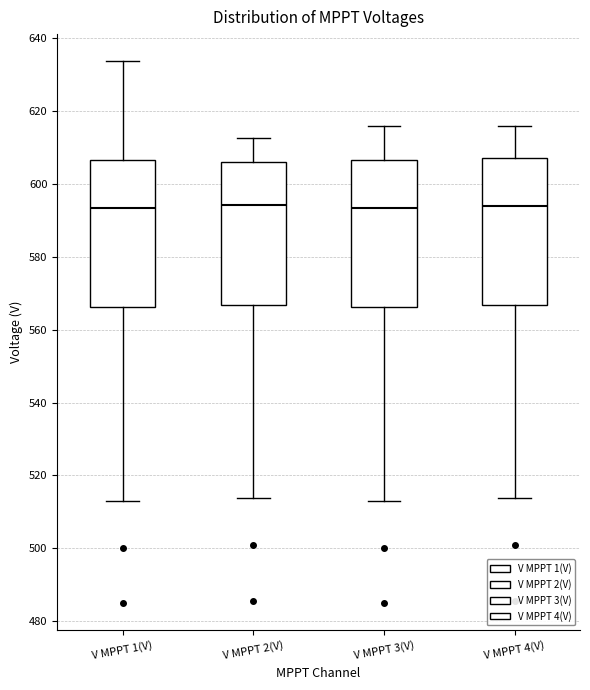

Reading left to right, transcribe this box plot: for each box, give where its median line is, the range the box spans, and where its two whiskers end, as read against the y-axis. The values are not printed on the chart, so give them approximately, as read against the axis.

V MPPT 1(V): median 594, box 566 to 606, whiskers 514 to 634
V MPPT 2(V): median 594, box 566 to 606, whiskers 514 to 612
V MPPT 3(V): median 594, box 566 to 606, whiskers 514 to 616
V MPPT 4(V): median 594, box 566 to 608, whiskers 514 to 616